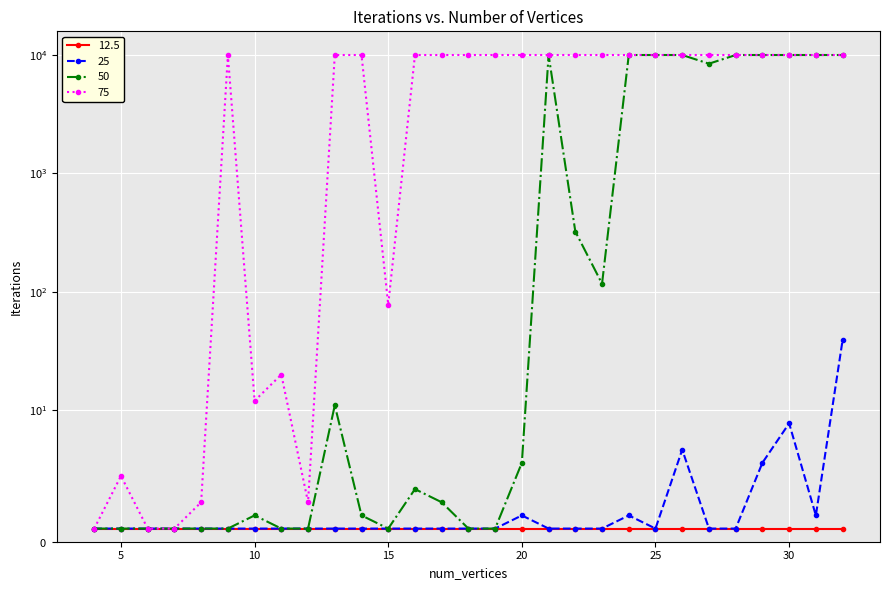

Which label corresponds to the smallest value in the chart?

4